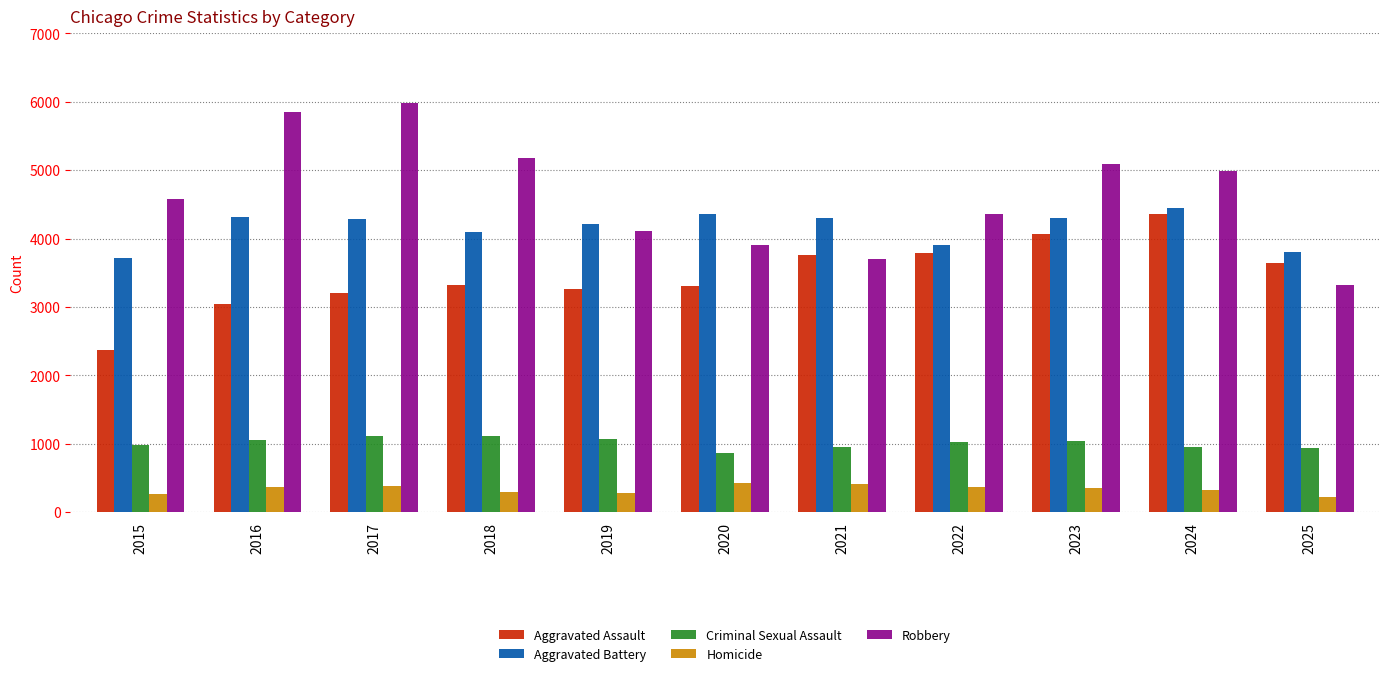

Count the number of data series in this chart.

5